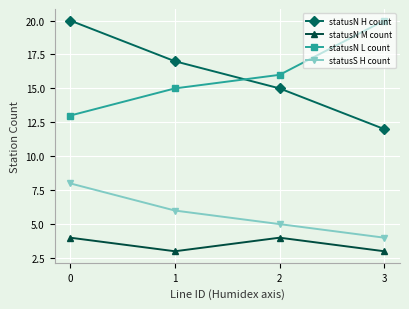

Does the chart have visible grid lines?

Yes